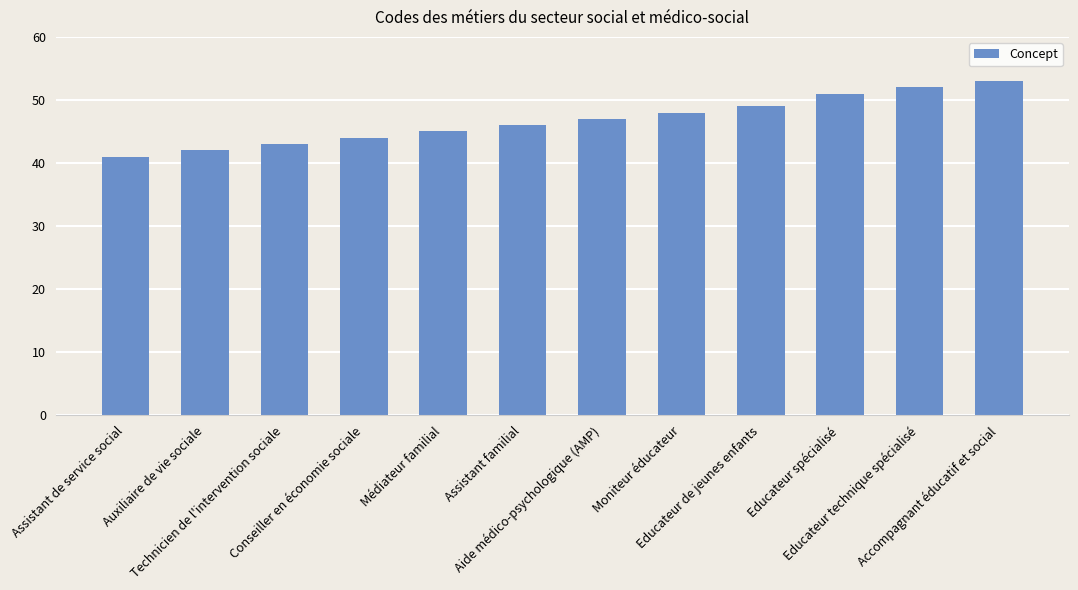

How many series are shown in this chart?

1